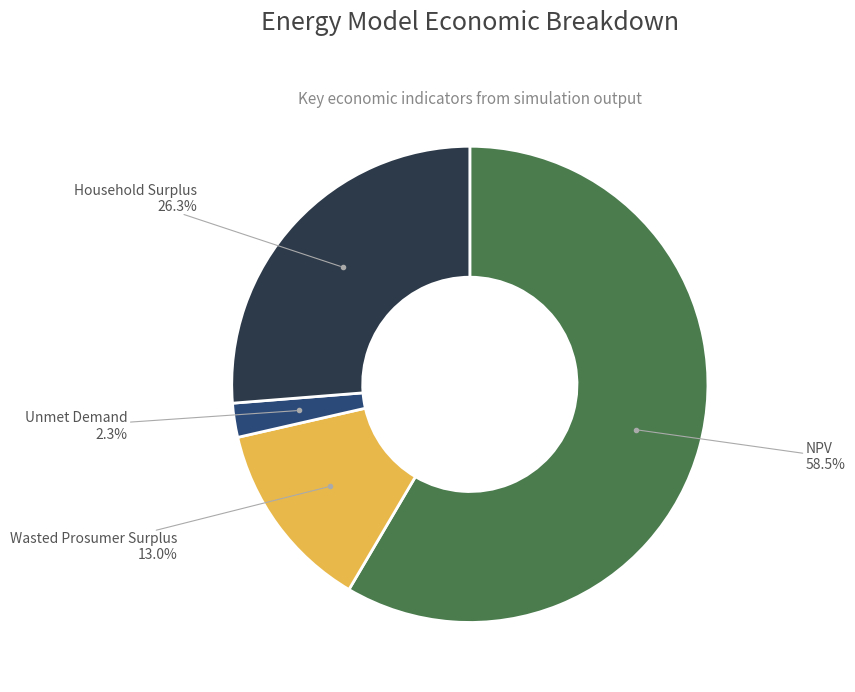

Which category accounts for the majority?

NPV